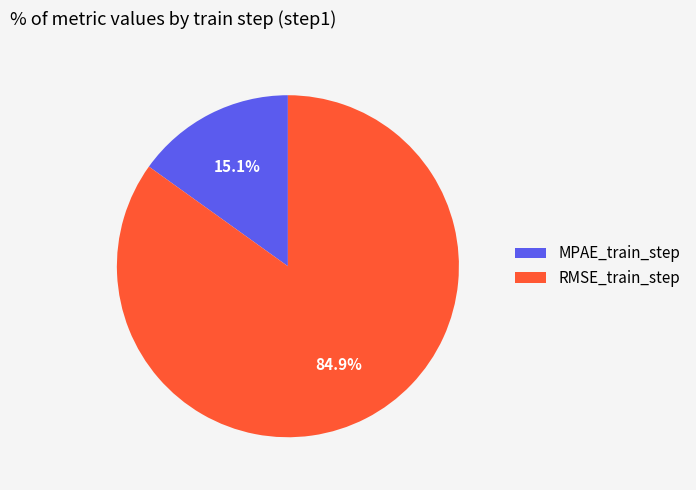

What percentage do RMSE_train_step and MPAE_train_step together represent?

100.0%